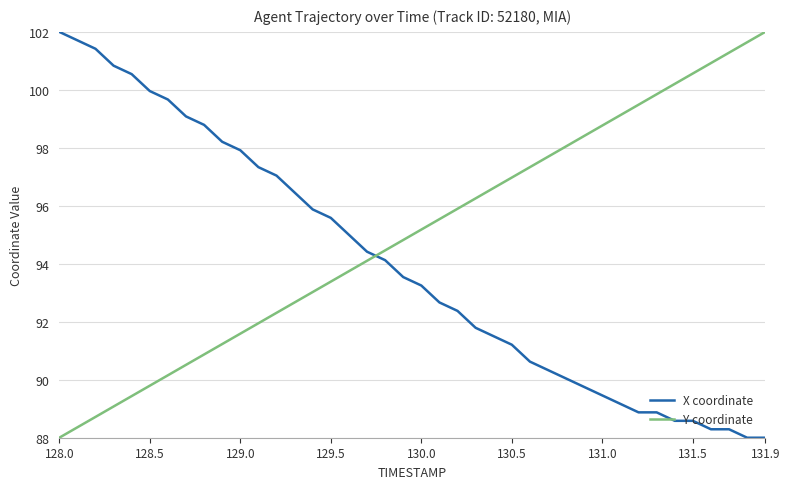

What is the difference between the maximum and minimum values in the Y coordinate series?

14.0